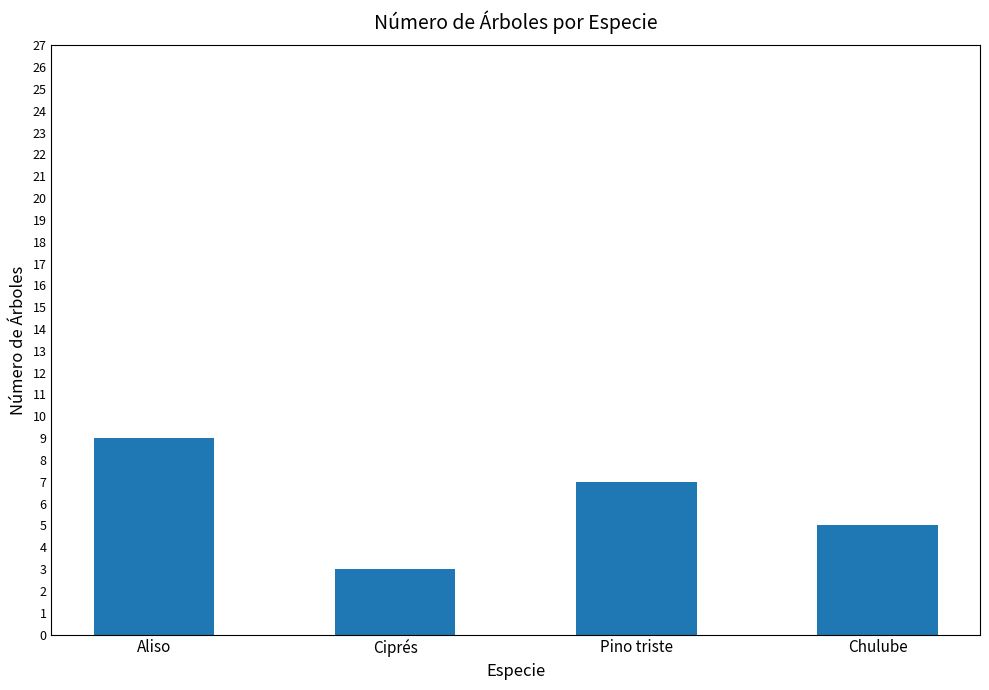

What position from the left is Chulube?

4